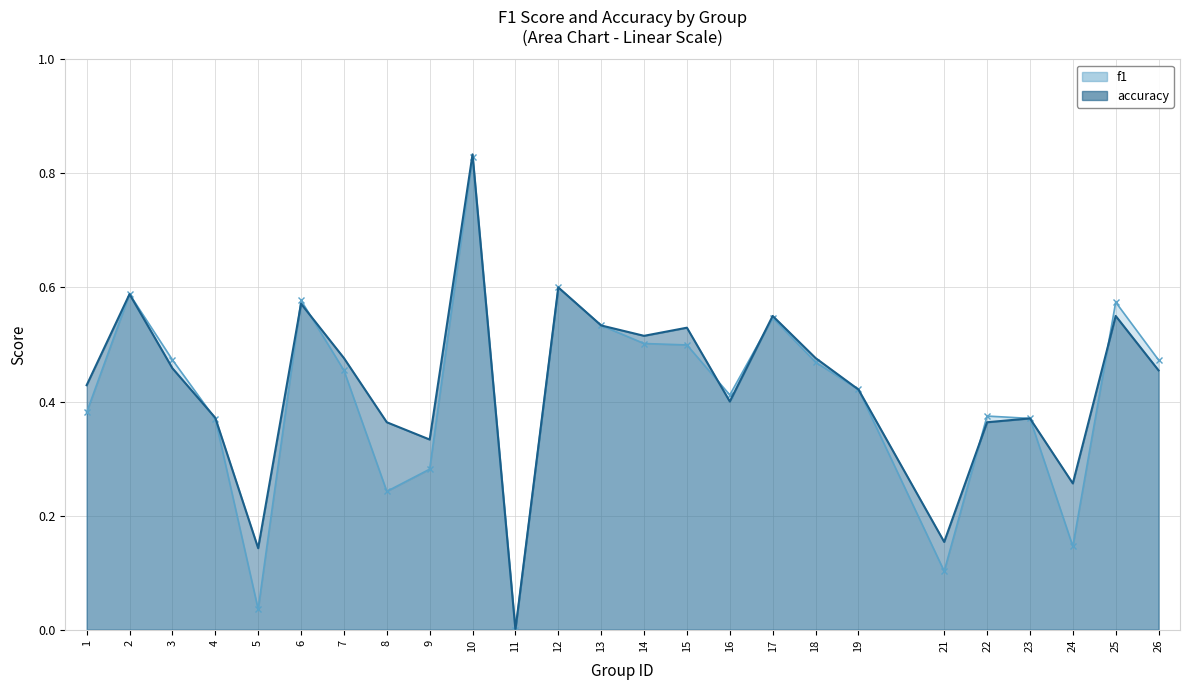

How many data points in f1_line are above 0?

24